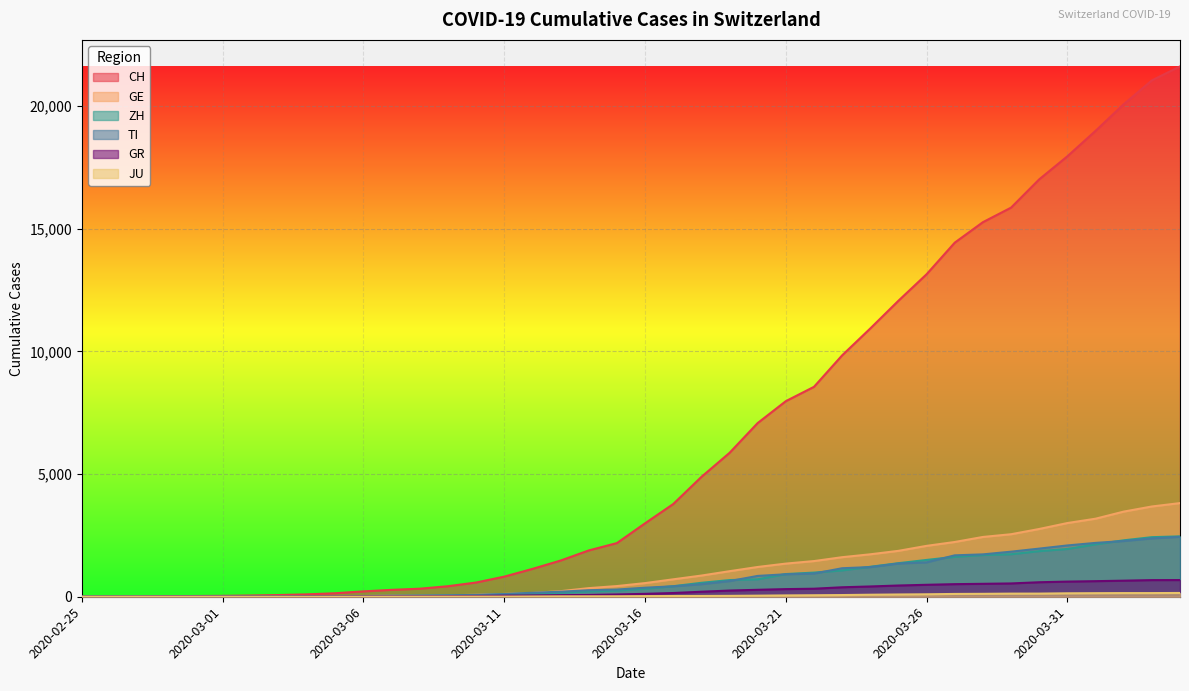

Reading right to left, transcribe all the data shown in this chart.

CH: 21617	21047	20074	18990	17953	17014	15861	15268	14434	13146	12066	10935	9839	8556	7972	7080	5864	4883	3778	2993	2187	1887	1475	1135	820	580	429	328	281	219	143	98	70	50	36	30	20	8	4	0
GE: 3817	3679	3470	3181	3004	2762	2548	2437	2232	2074	1871	1730	1612	1454	1351	1213	1041	863	710	556	435	351	227	155	114	80	60	45	43	30	20	16	14	11	10	9	5	1	1	0
ZH: 2461	2428	2300	2136	1947	1859	1733	1701	1627	1500	1368	1221	1073	984	925	711	679	568	429	326	250	218	163	140	101	62	49	40	34	29	23	15	13	10	7	6	2	2	0	0
TI: 2442	2377	2271	2195	2091	1962	1837	1727	1688	1401	1354	1209	1162	945	916	849	638	511	426	368	293	265	206	163	108	75	61	49	41	28	25	13	8	4	2	2	1	1	1	0
GR: 680	678	655	635	617	591	542	527	513	487	458	419	386	327	311	283	252	204	152	118	93	73	65	53	44	32	28	19	18	16	15	13	10	9	6	6	6	2	2	0
JU: 154	149	149	145	140	128	127	119	114	100	92	82	69	61	54	44	36	32	29	25	19	18	17	12	7	7	7	5	5	4	4	2	2	1	1	1	1	1	0	0